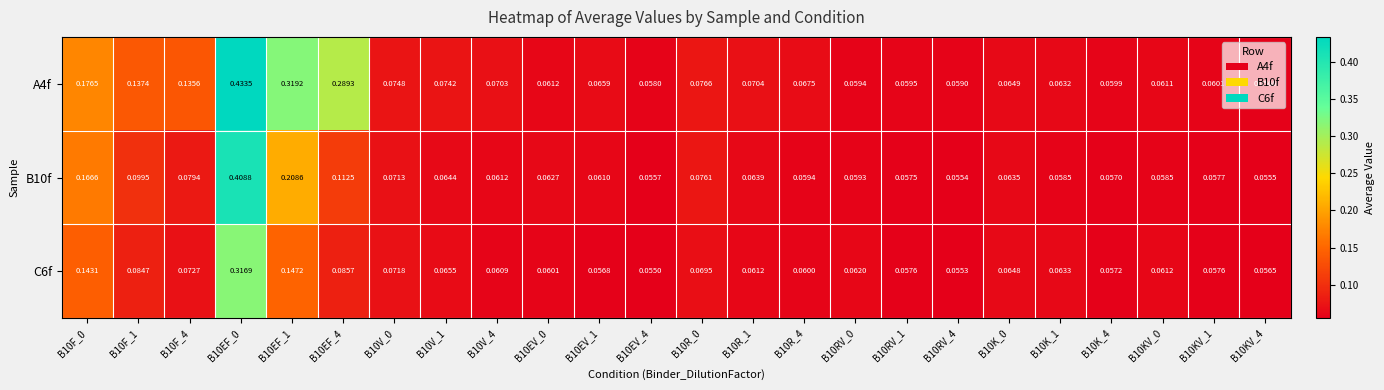

Is the value of A4f at B10EV_0 greater than the value of C6f at B10EV_0?

Yes